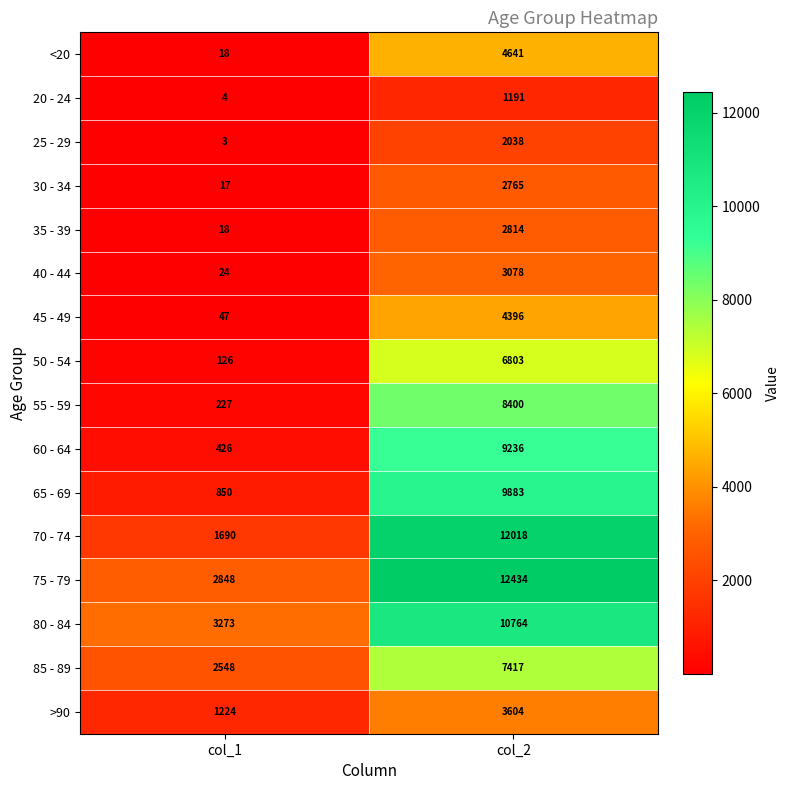

How many categories are shown in the chart?

2